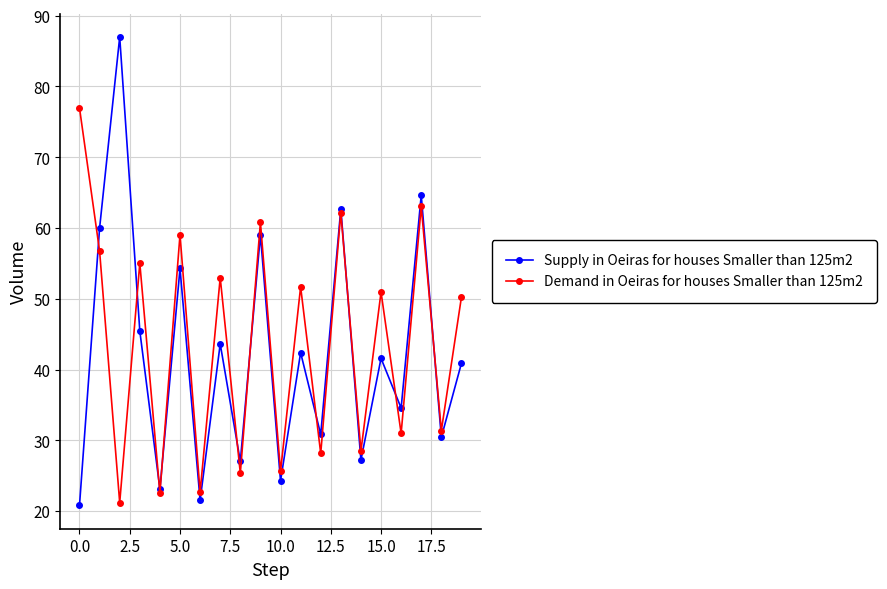

Which series has the widest spread of values?

Supply in Oeiras for houses Smaller than 125m2